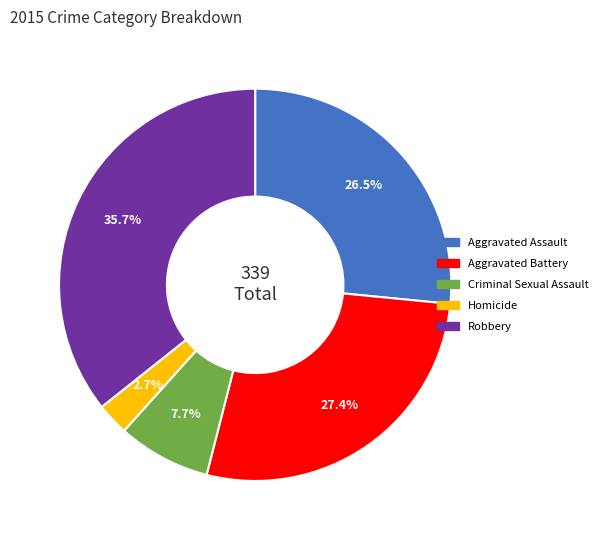

What percentage is NOT represented by Aggravated Battery?

72.6%